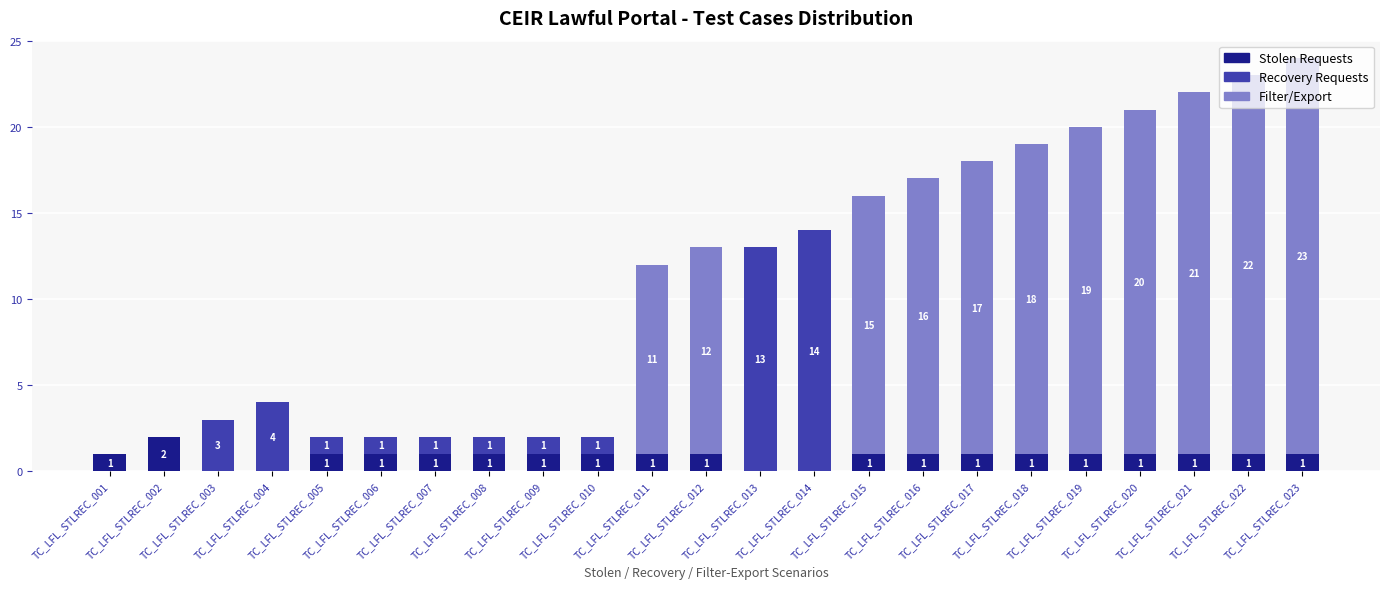

What is the sum of all Stolen Requests values?

20